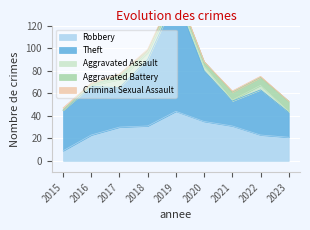

At which label does Criminal Sexual Assault reach its peak?

2015